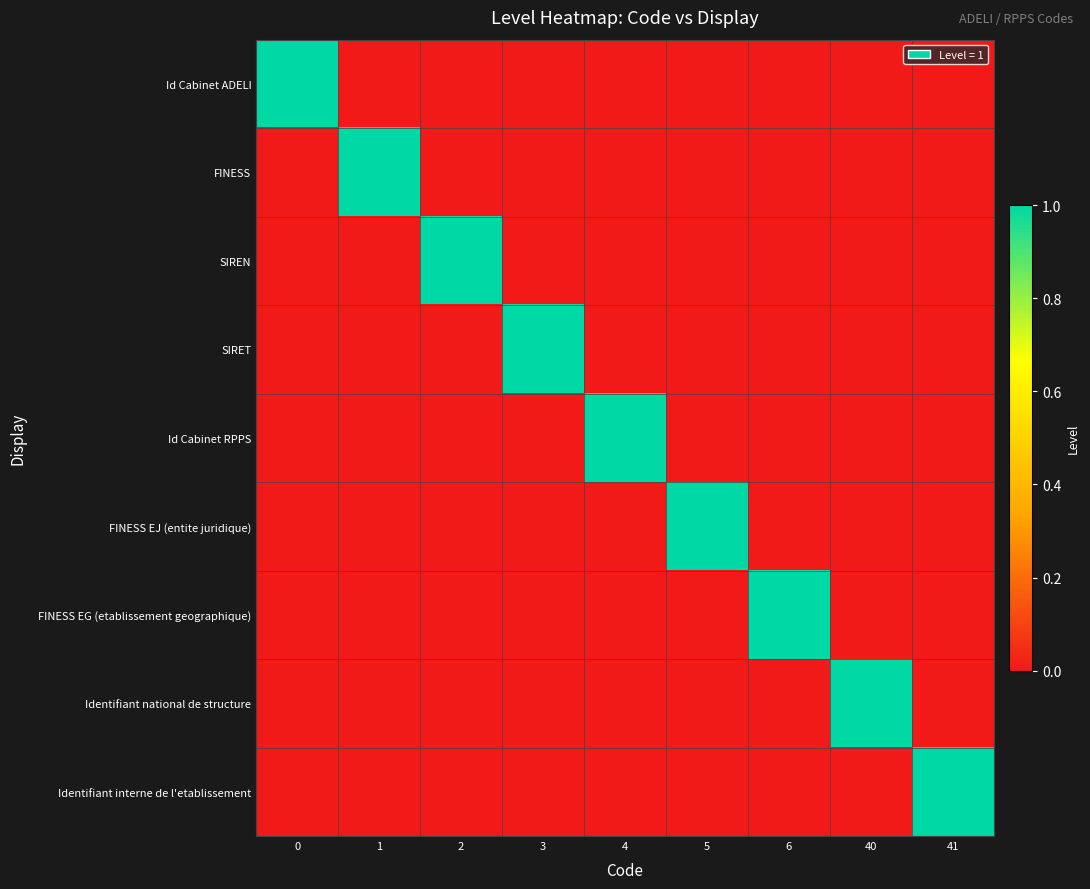

Which series has the widest spread of values?

Id Cabinet ADELI